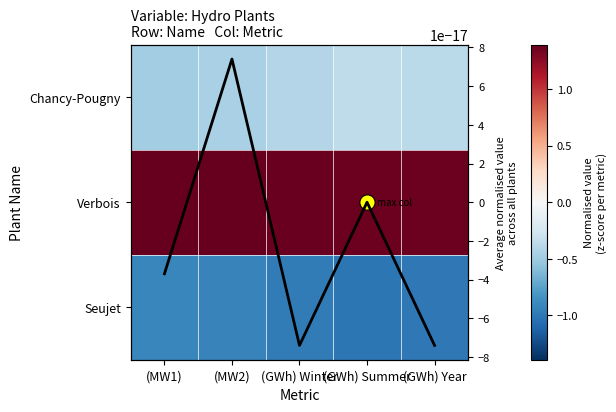

The Chancy-Pougny series shows -0.2 at (GWh) Year. True or false?

False